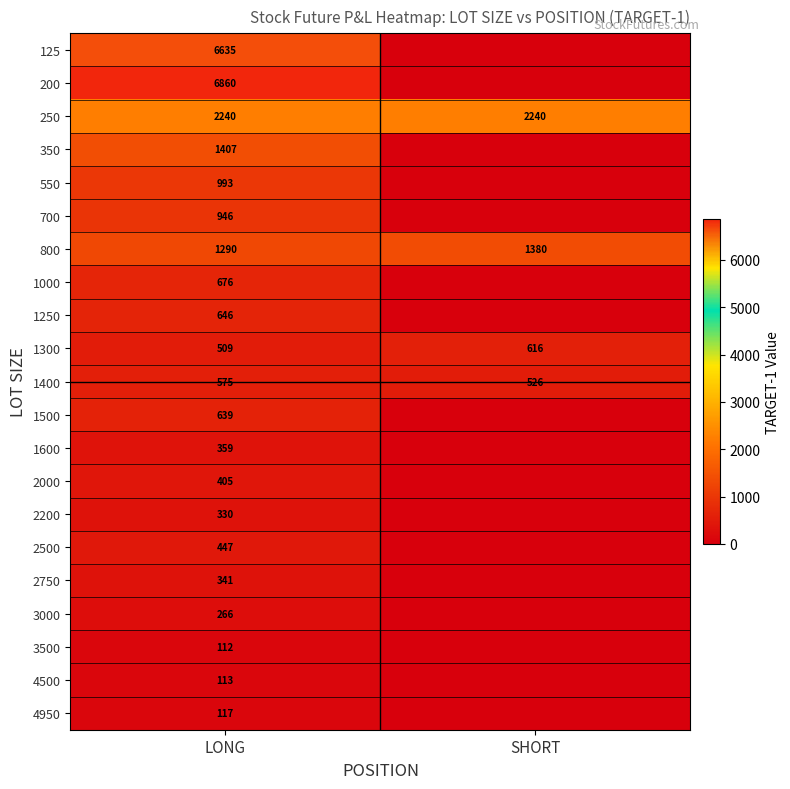

At LONG, list the series in order from smallest to largest.

3500, 4500, 4950, 3000, 2200, 2750, 1600, 2000, 2500, 1300, 1400, 1500, 1250, 1000, 700, 550, 800, 350, 250, 125, 200